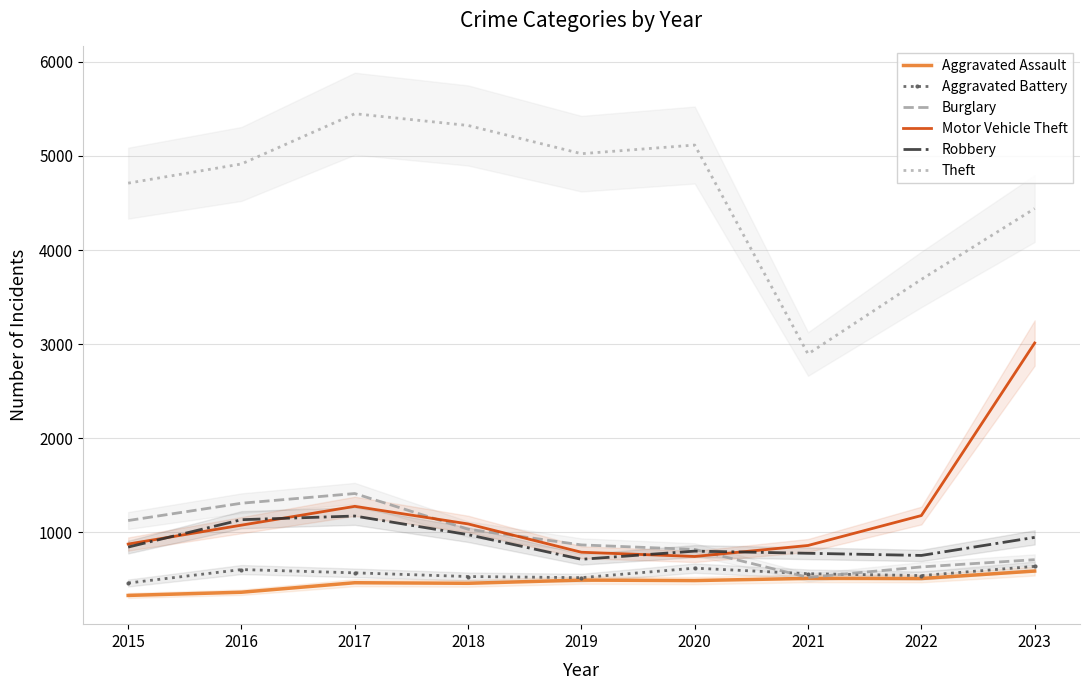

How many series are shown in this chart?

6